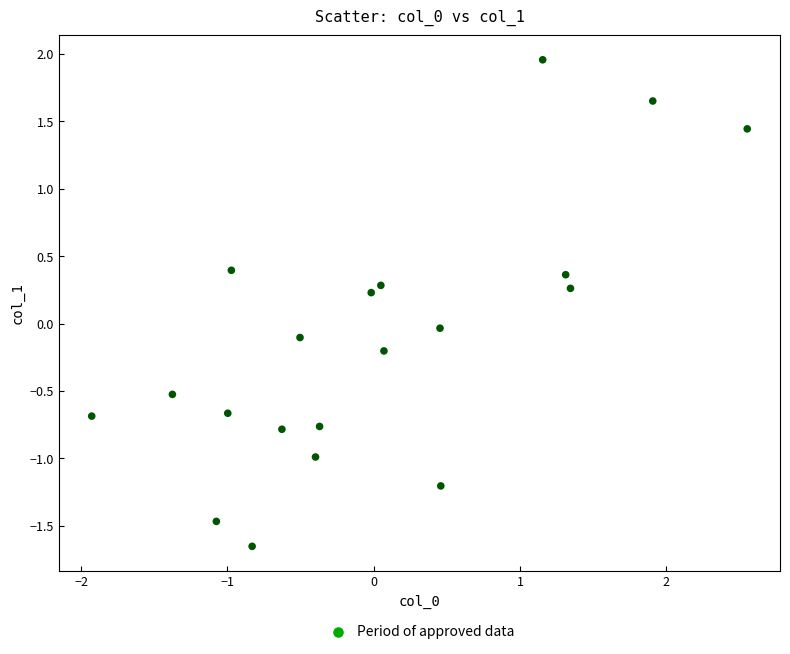

What is the range of X values (max minus min)?

4.5